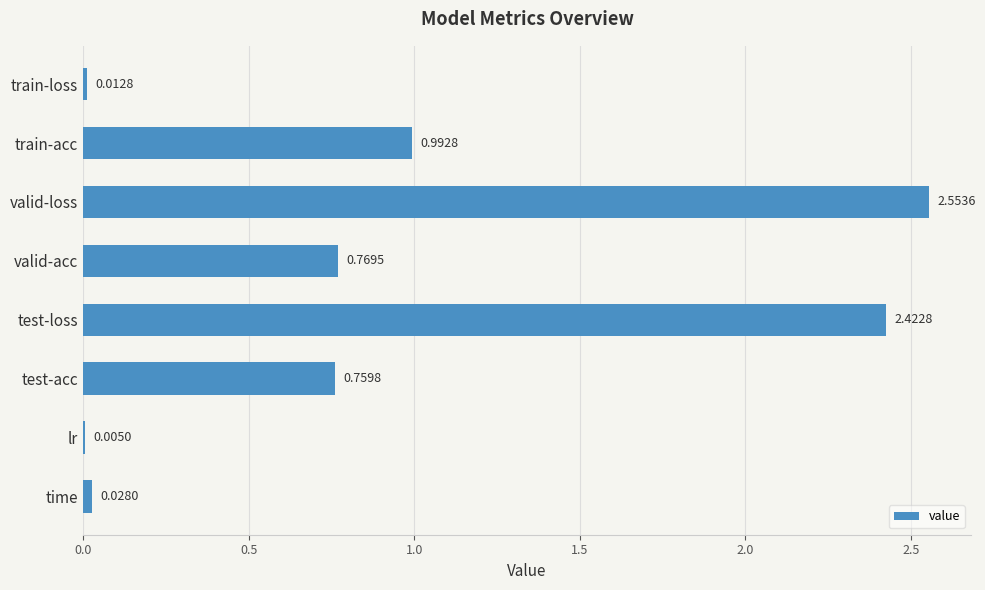

What is the sum of all values?

7.5